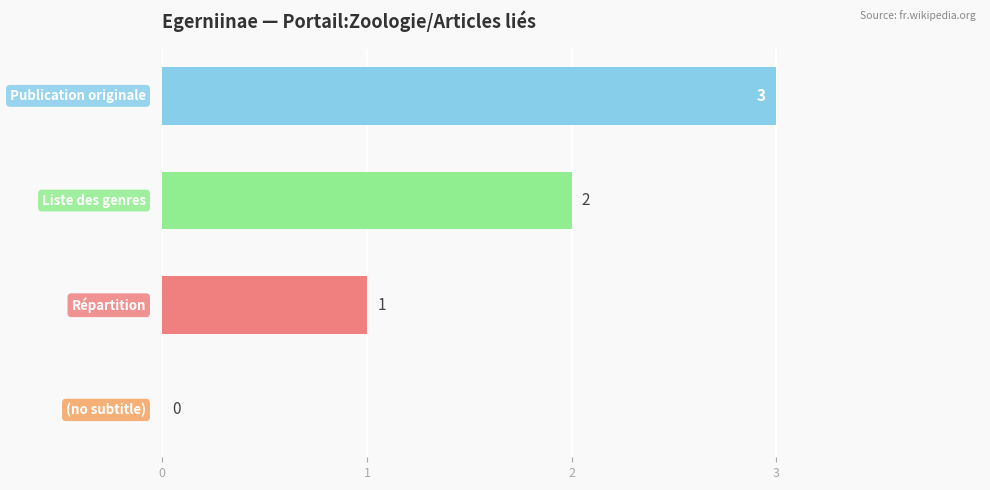

What is the maximum value shown in the chart?

3